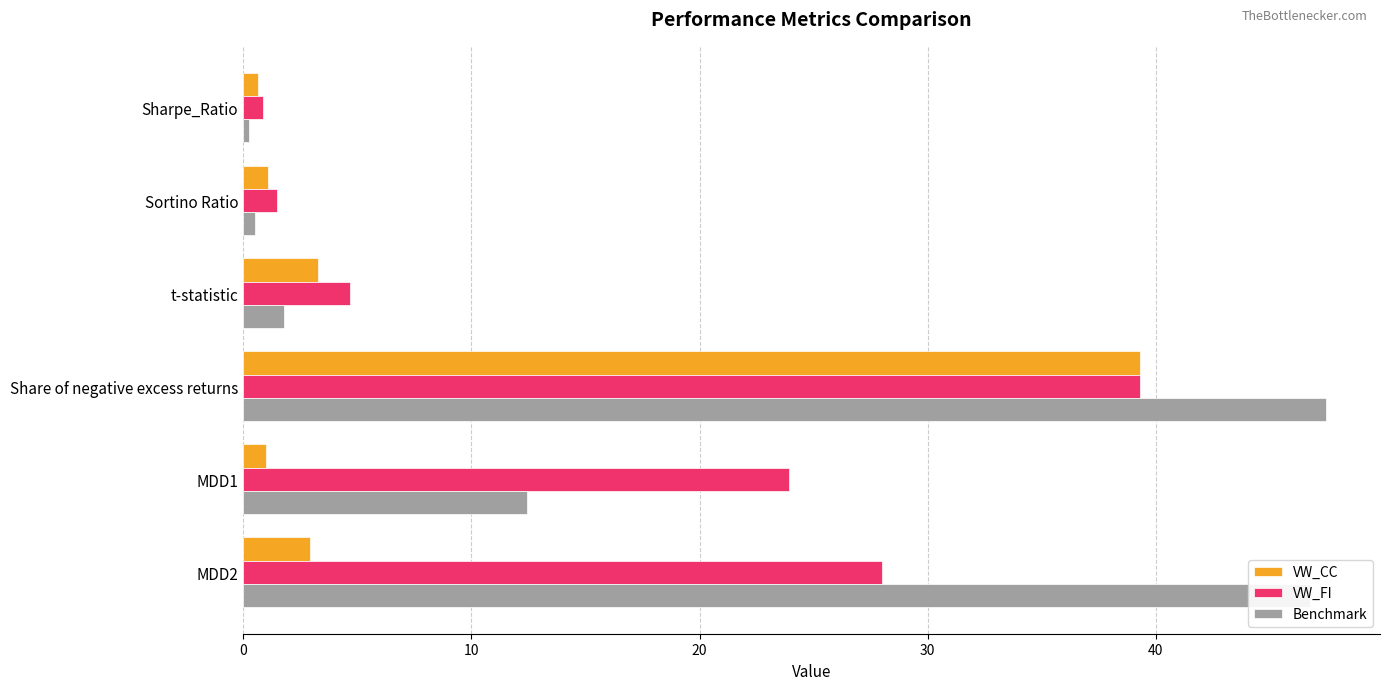

Between MDD1 and MDD2, which series saw the biggest shift?

Benchmark